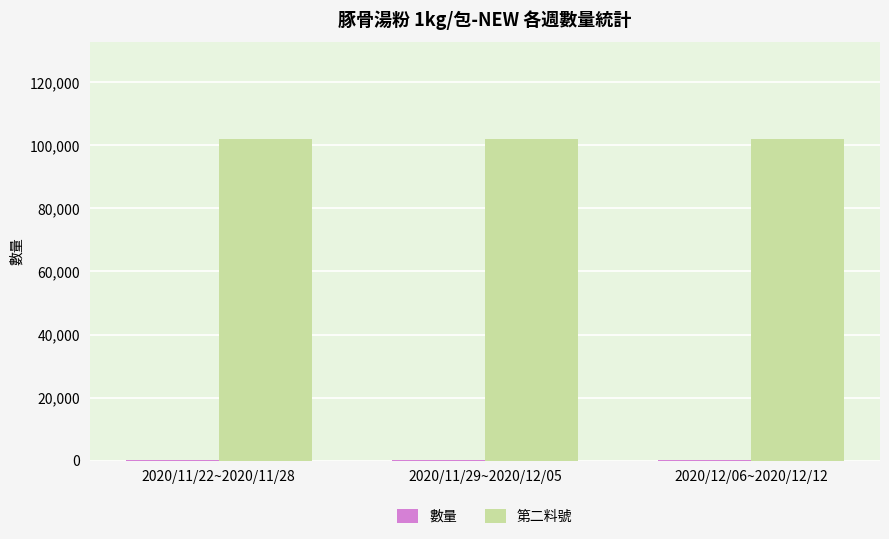

What is the greatest value displayed?

102026